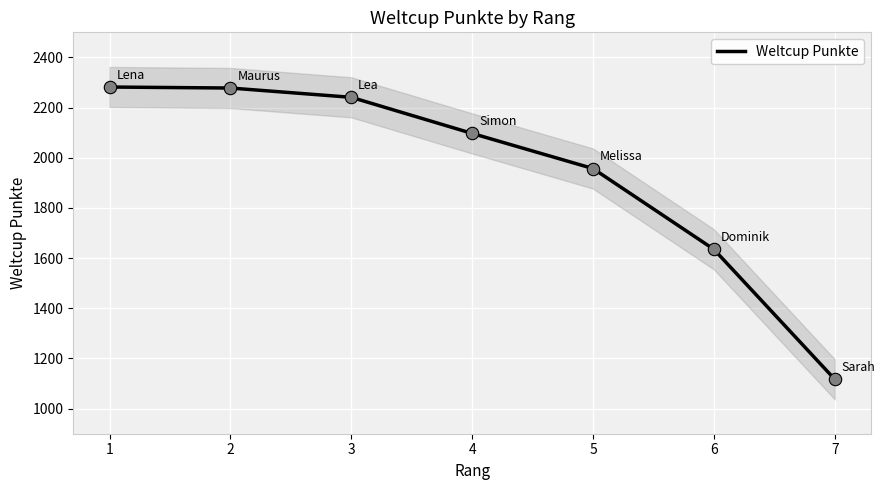

What is the ratio of the value at 2 to the value at 4?

1.1